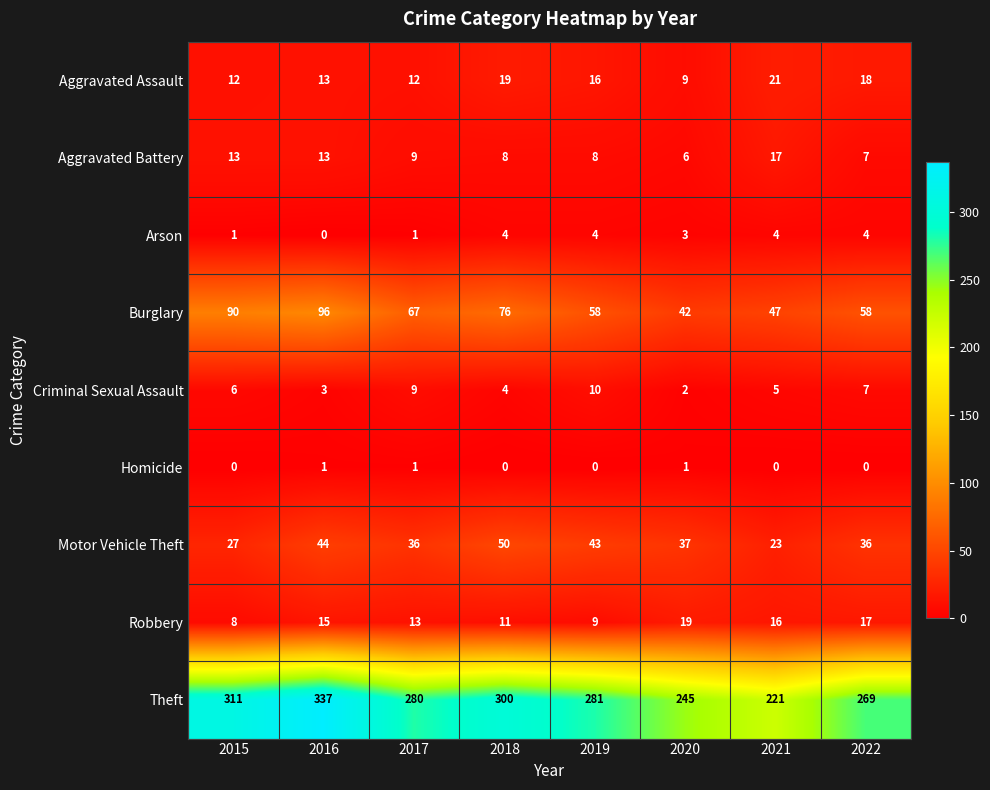

Where is Criminal Sexual Assault nearest to the value 6?

2015